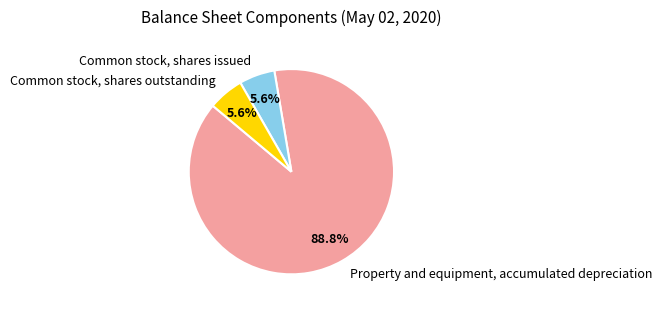

Does any single category account for the majority?

Yes